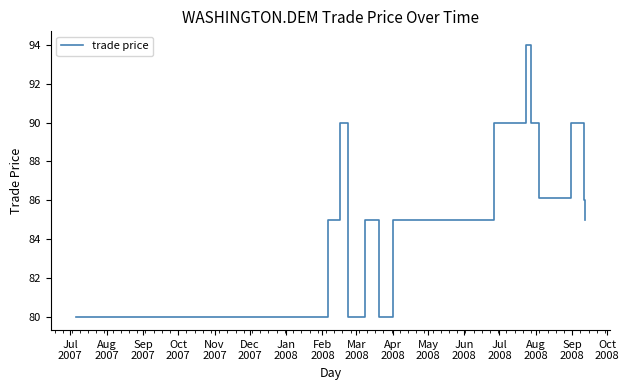

Does the chart have visible grid lines?

No